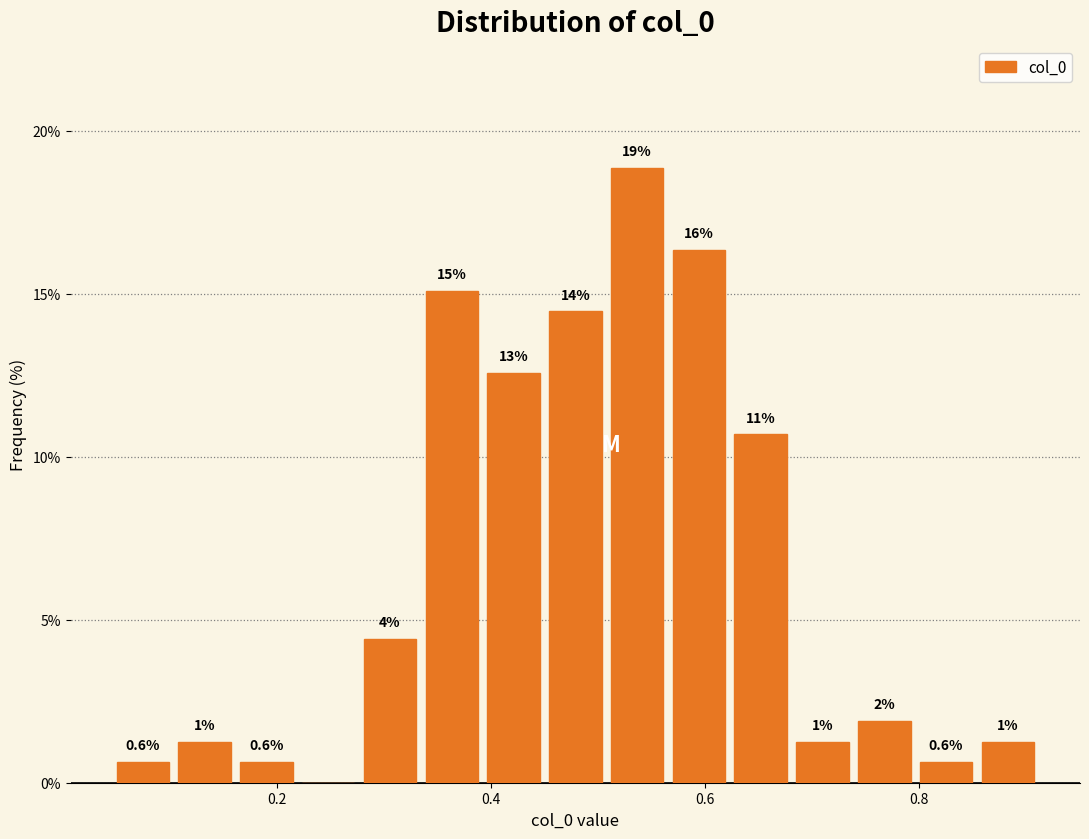

Around what value on the x-axis is the tallest bar? Give the approximate position of its centre, as read against the axis.

0.54